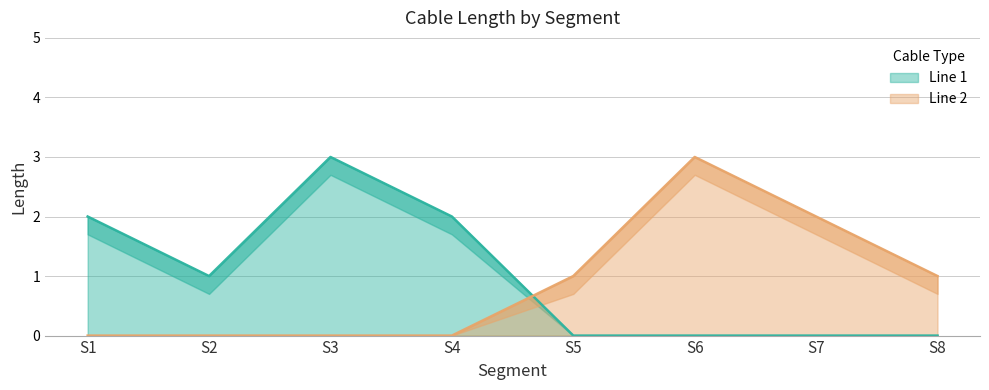

Which series has the largest total across all categories?

Line 1 Length